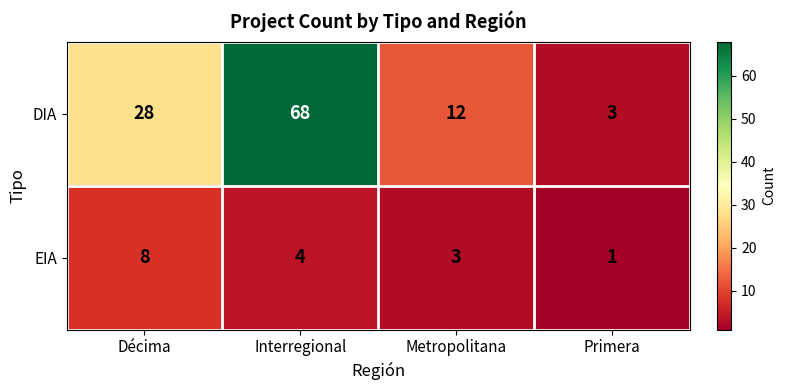

How many data points does each series have?

4